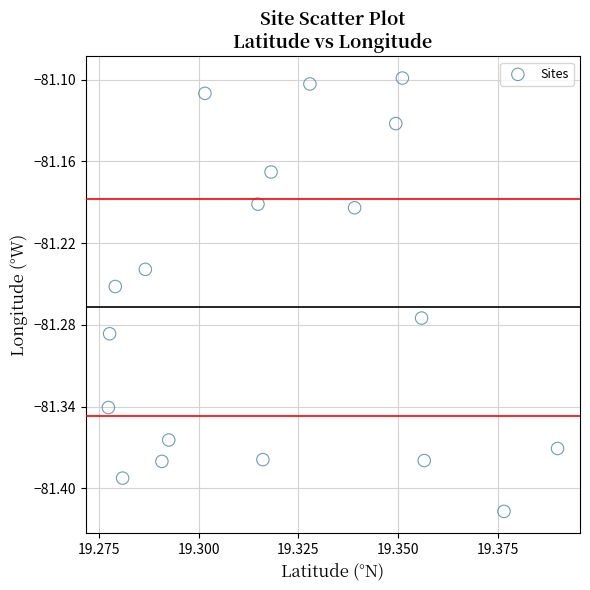

What is the range of Y values (max minus min)?

0.3